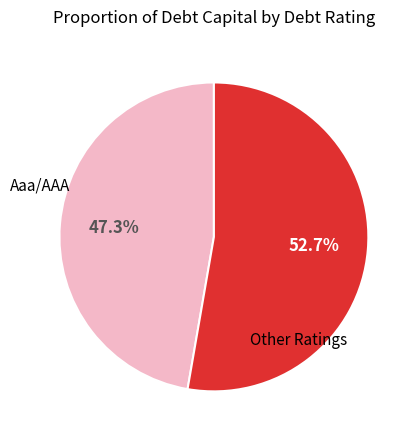

To the nearest percent, what is the difference between the largest and smallest slice percentages?

5%